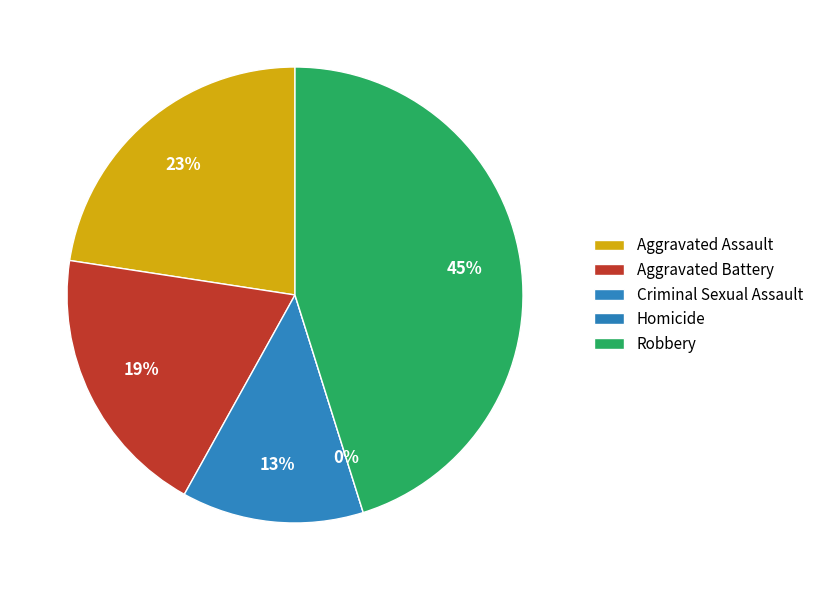

To the nearest percent, what is the difference between the Robbery and Aggravated Battery slice percentages?

26%